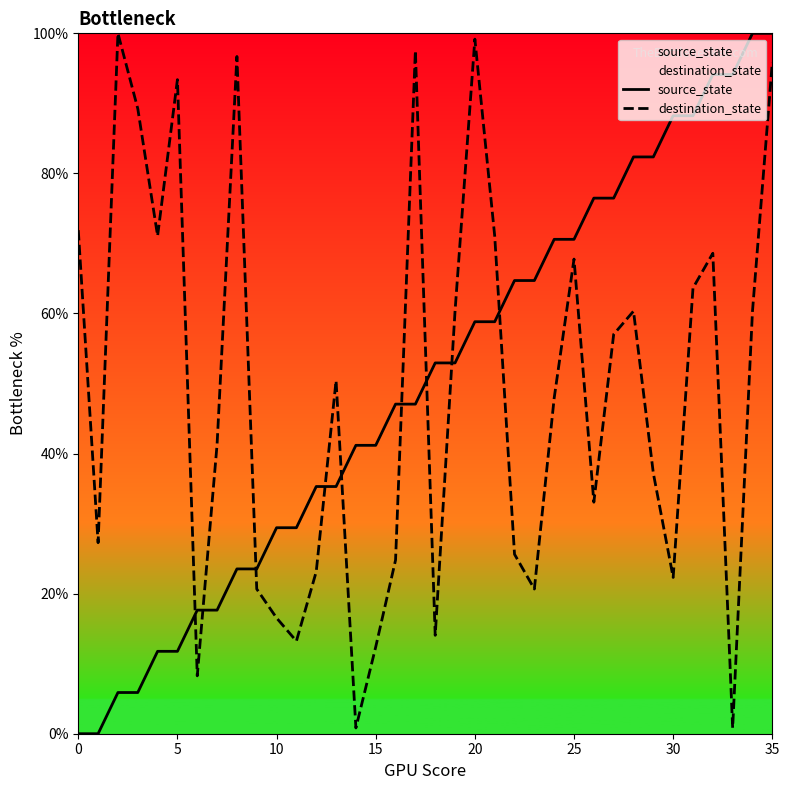

Which series has the widest spread of Y values?

source_state